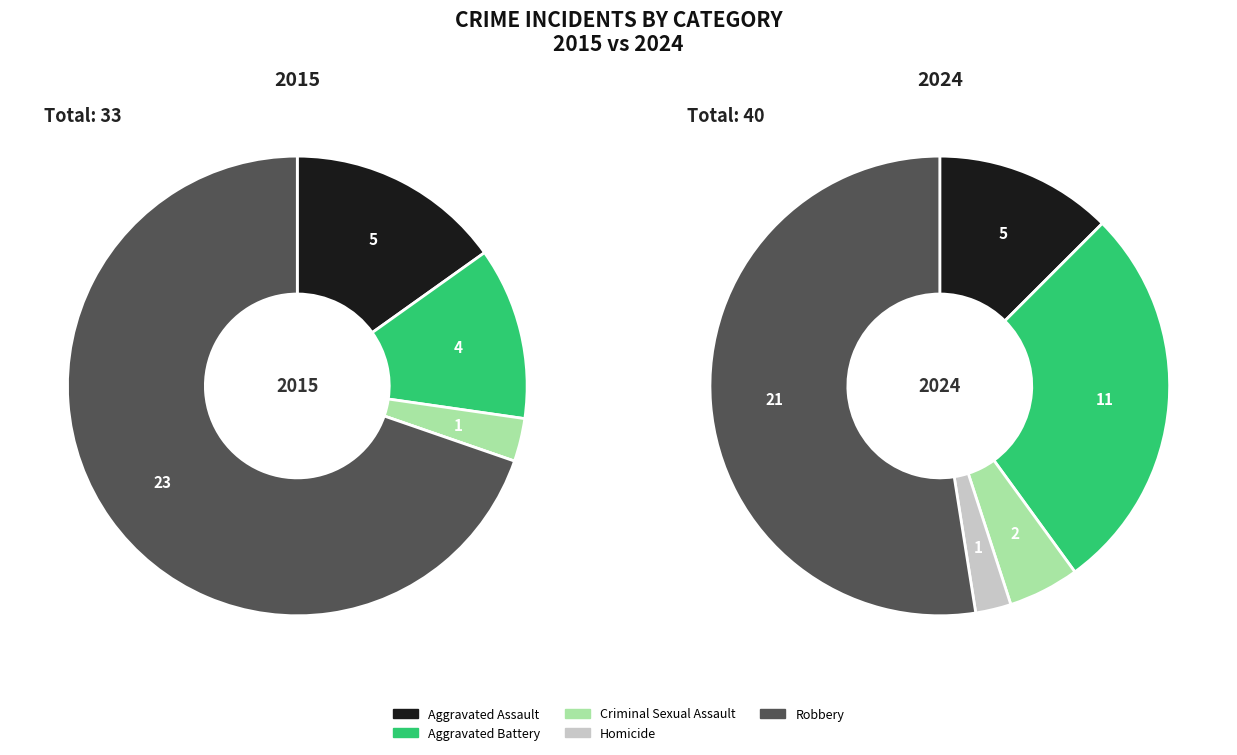

Does Aggravated Assault represent more than half of the total?

No